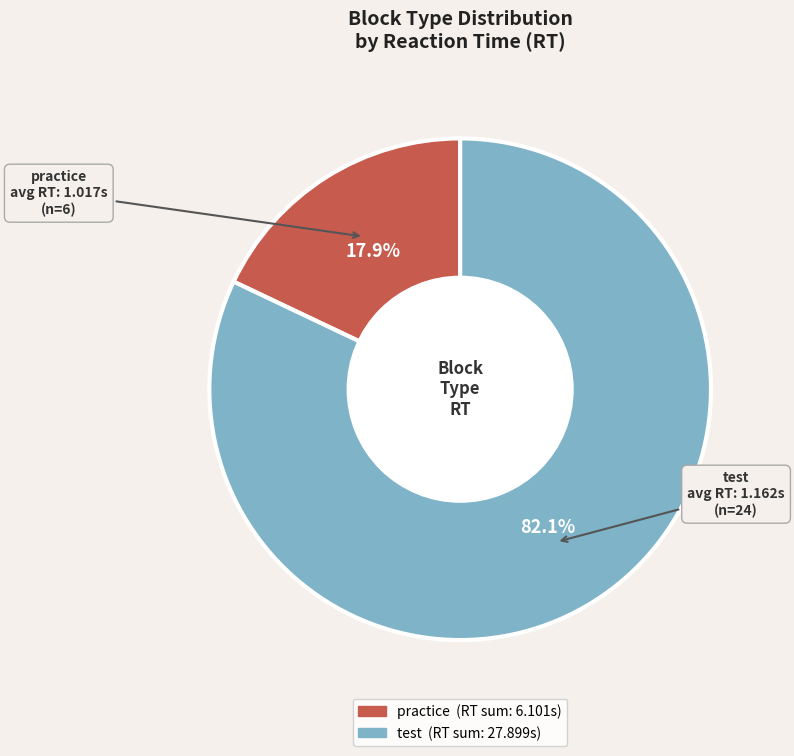

Rank the categories by value from highest to lowest.

test, practice